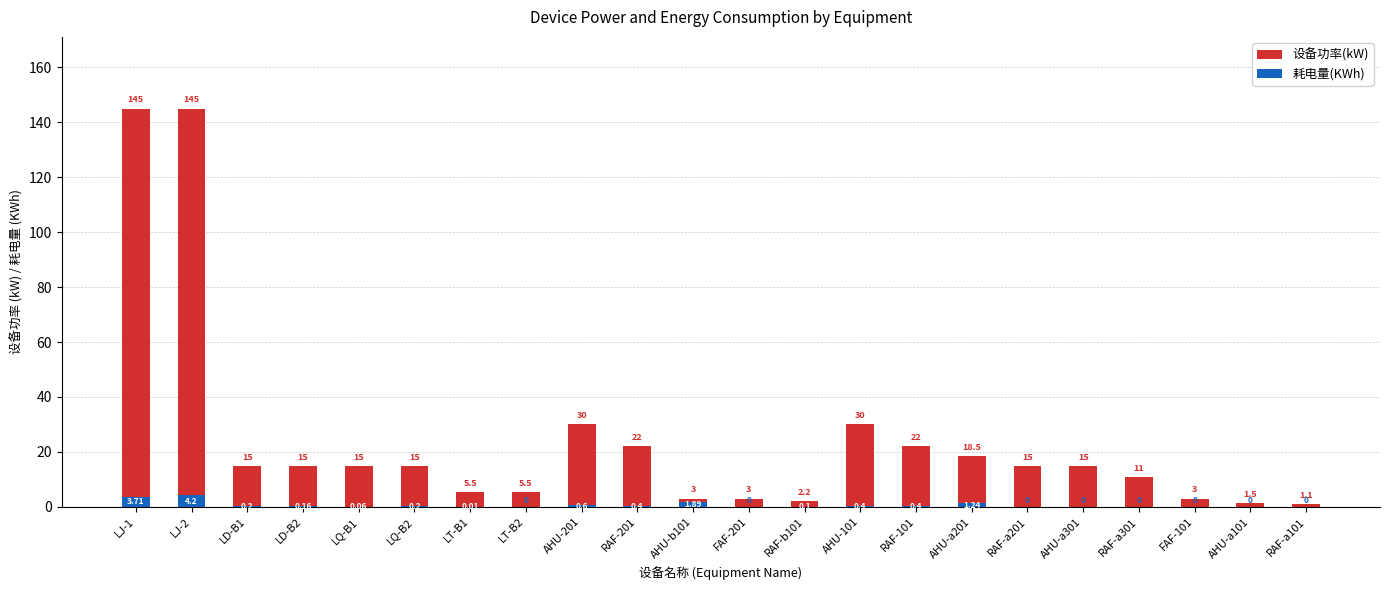

The 设备功率(kW) series shows 22.0 at RAF-201. True or false?

True